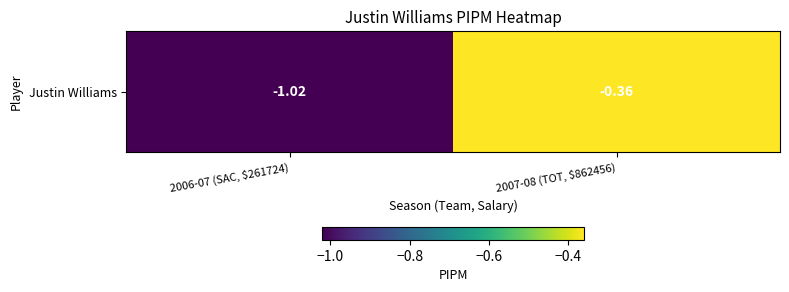

What is the difference between the maximum and minimum values?

0.7